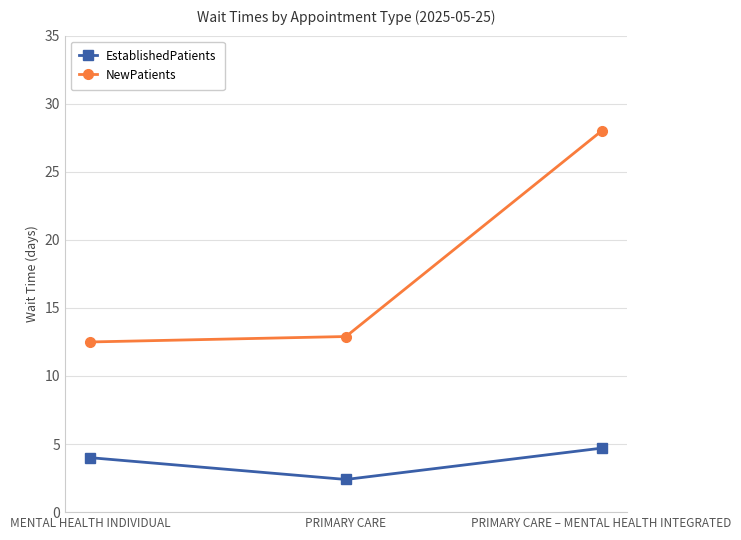

What is the highest value of the NewPatients series?

28.0